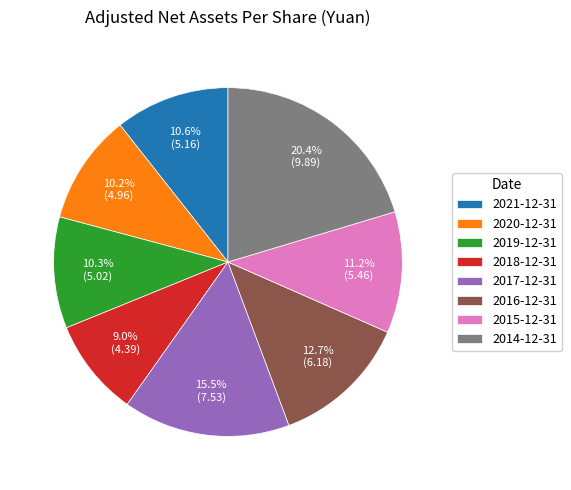

Count the number of slices in the pie.

8